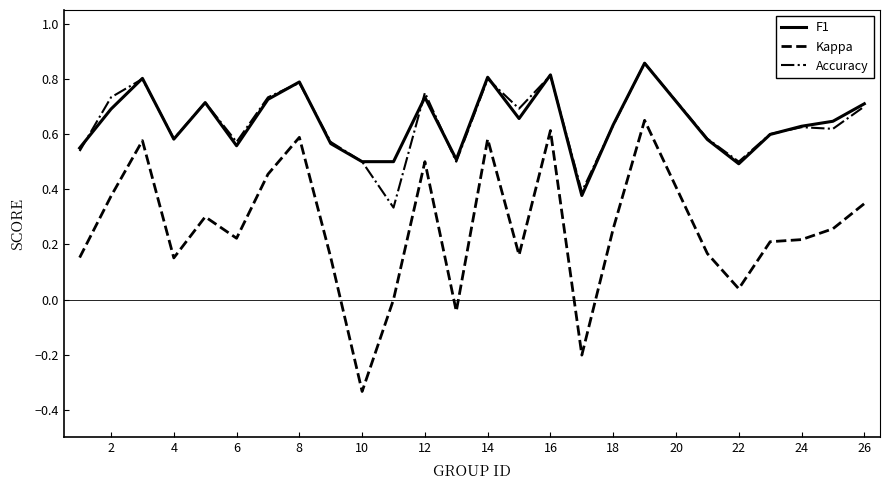

Which series has the largest range (max minus min)?

Kappa